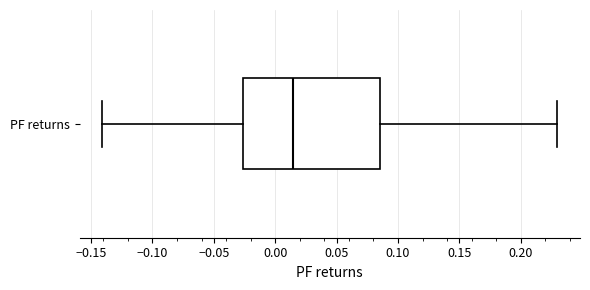

Where is the left edge of the box for PF returns on the x-axis? The values are not printed on the chart, so give them approximately, as read against the axis.

-0.025